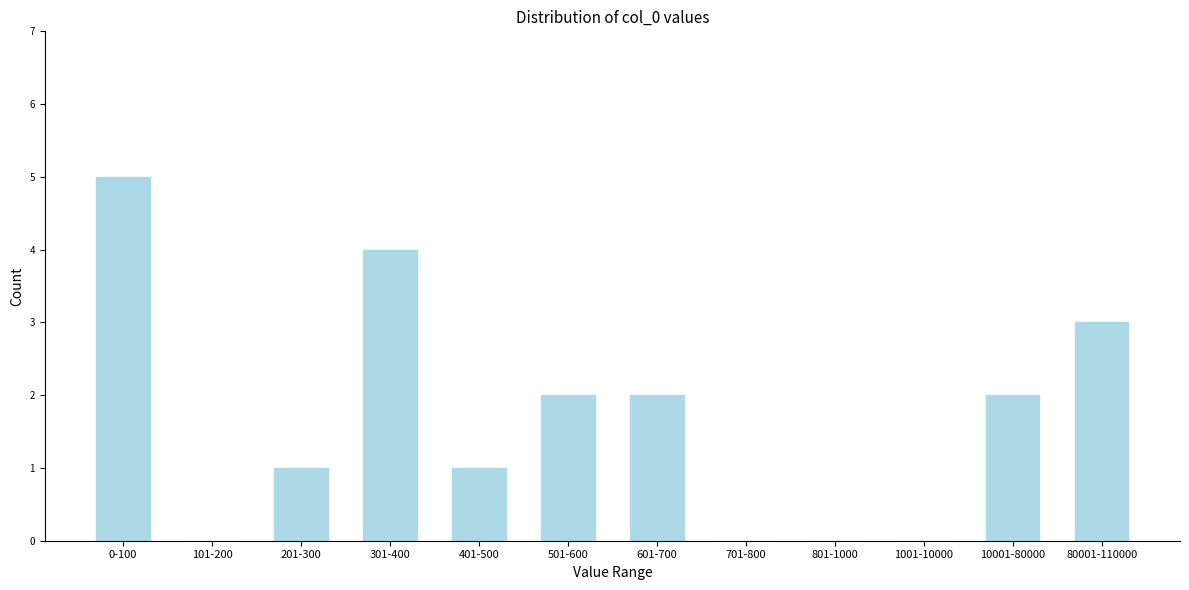

Reading right to left, what are all the values shown in this chart?

80001-110000=3	10001-80000=2	1001-10000=0	801-1000=0	701-800=0	601-700=2	501-600=2	401-500=1	301-400=4	201-300=1	101-200=0	0-100=5